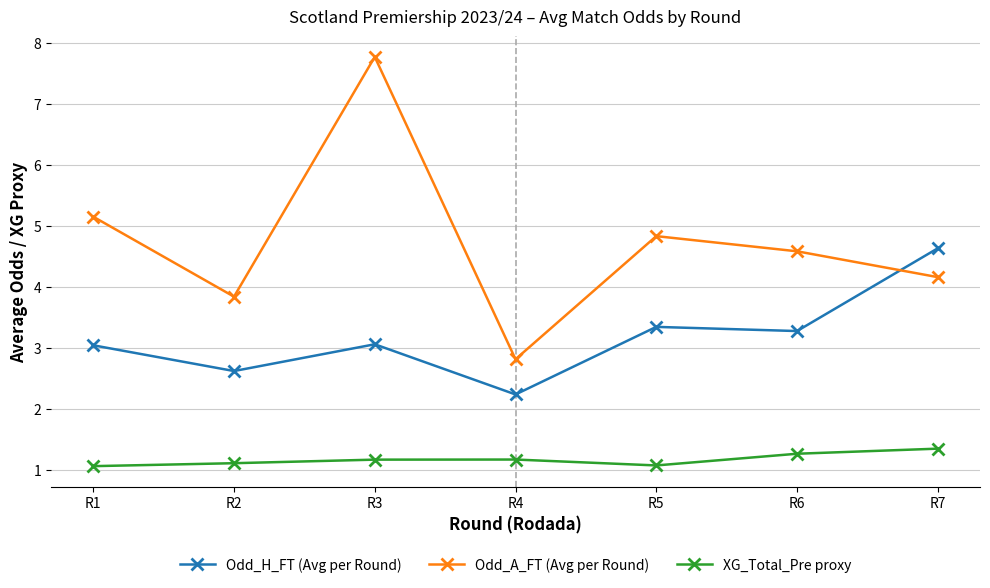

List the series in order of their peak value, highest first.

Odd_A_FT (Avg per Round), Odd_H_FT (Avg per Round), XG_Total_Pre proxy